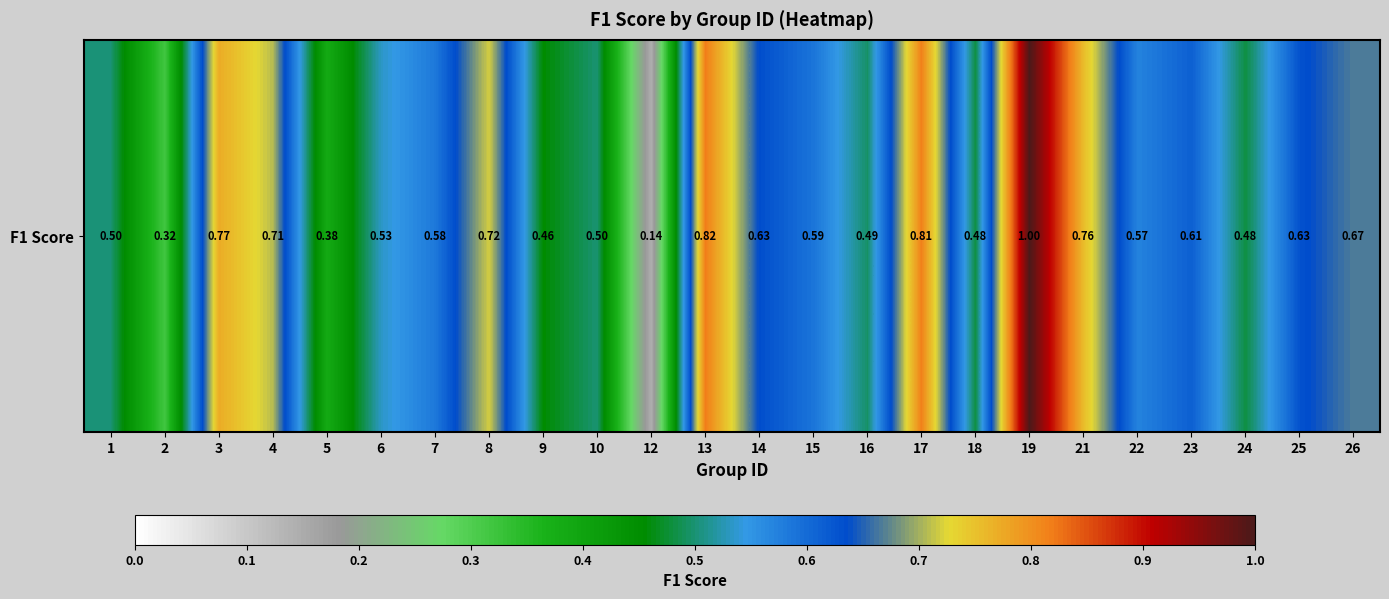

Which has a higher value, 19 or 5?

19